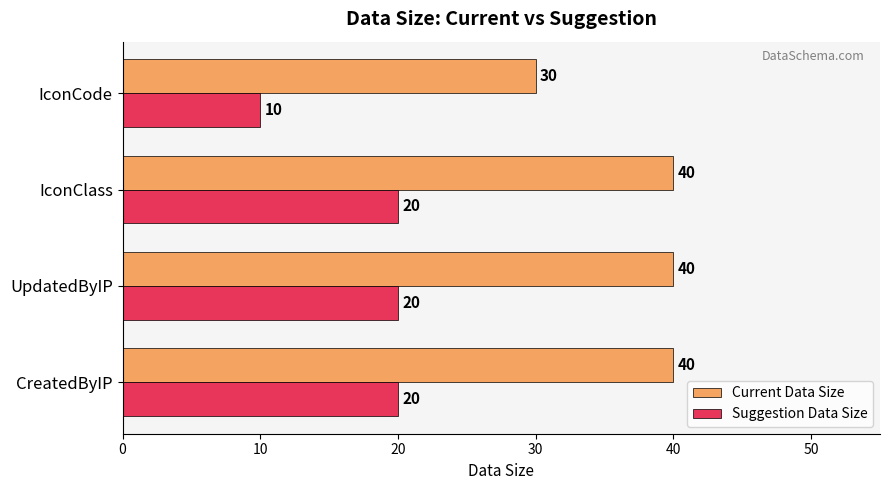

What is the sum of the Suggestion Data Size values at CreatedByIP and UpdatedByIP?

40